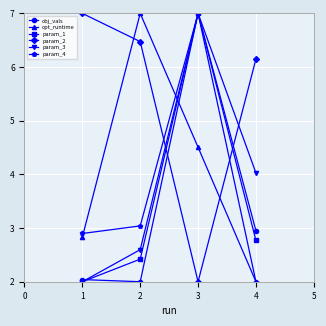

Reading left to right, list all the values displayed in this chart.

obj_vals: 2.0	2.0	7.0	2.9
opt_runtime: 2.8	7.0	4.5	2.0
param_1: 2.0	2.4	7.0	2.8
param_2: 7.0	6.5	2.0	6.1
param_3: 2.0	2.6	7.0	4.0
param_4: 2.9	3.0	7.0	2.0